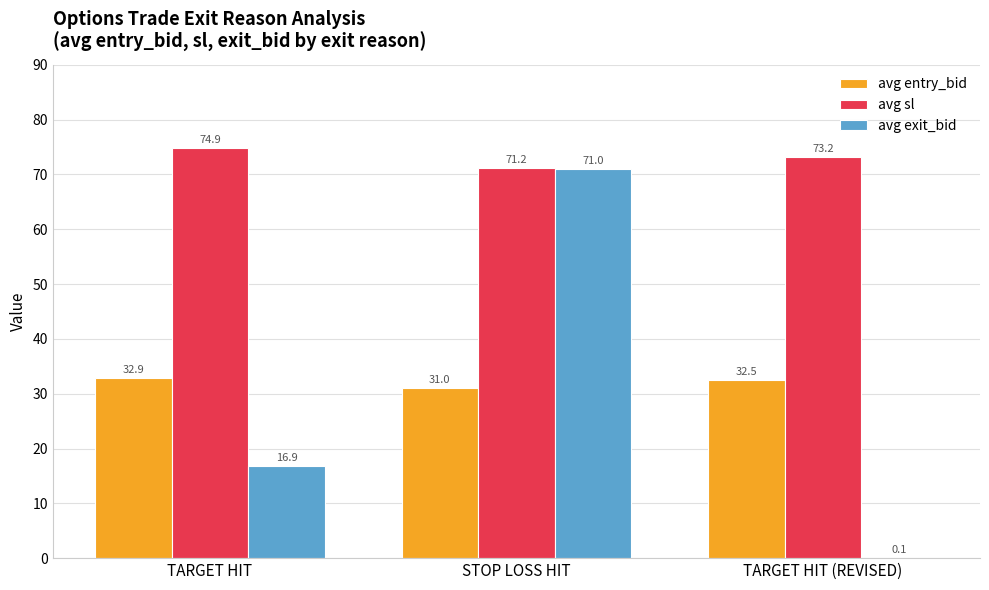

Between TARGET HIT and STOP LOSS HIT, which series saw the biggest shift?

avg exit_bid